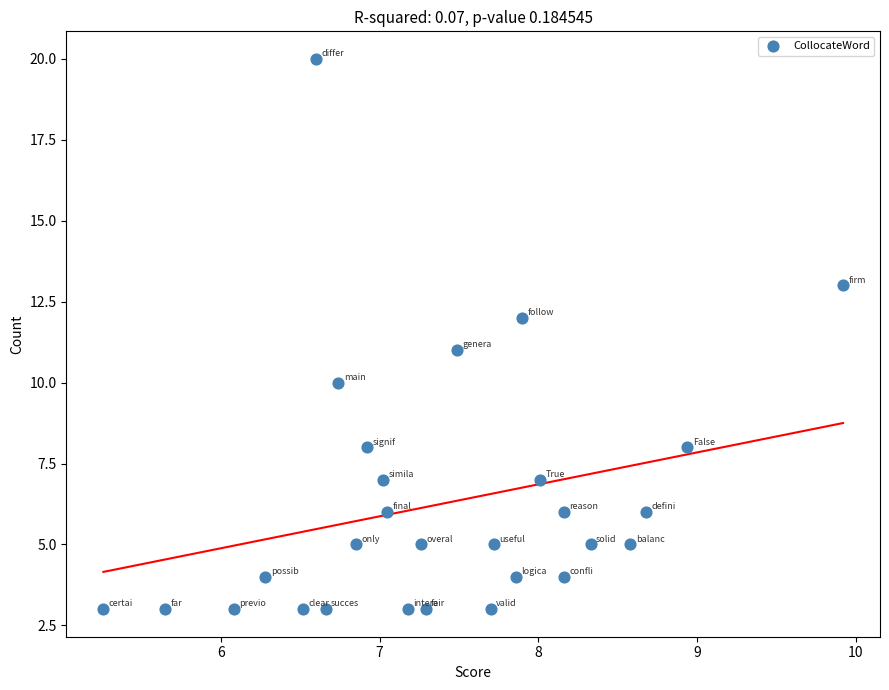

What is the range of Y values (max minus min)?

17